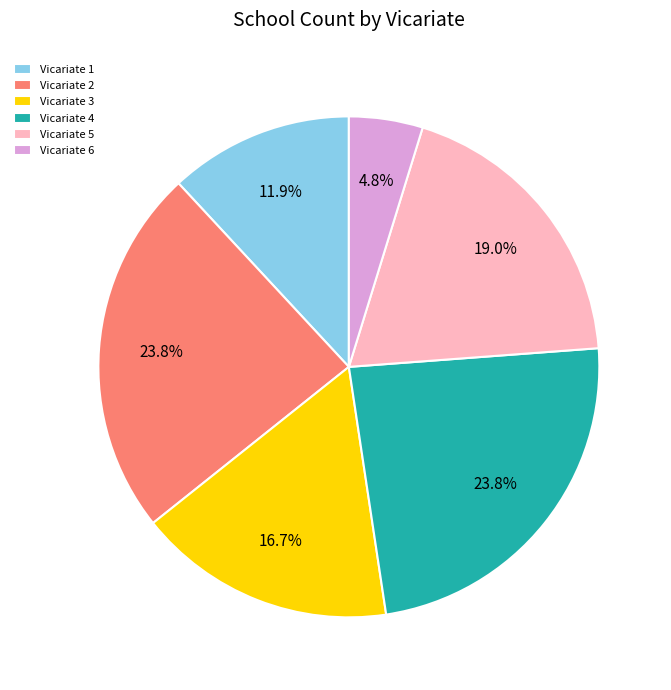

What is the ratio of the value at Vicariate 6 to the value at Vicariate 1?

0.4